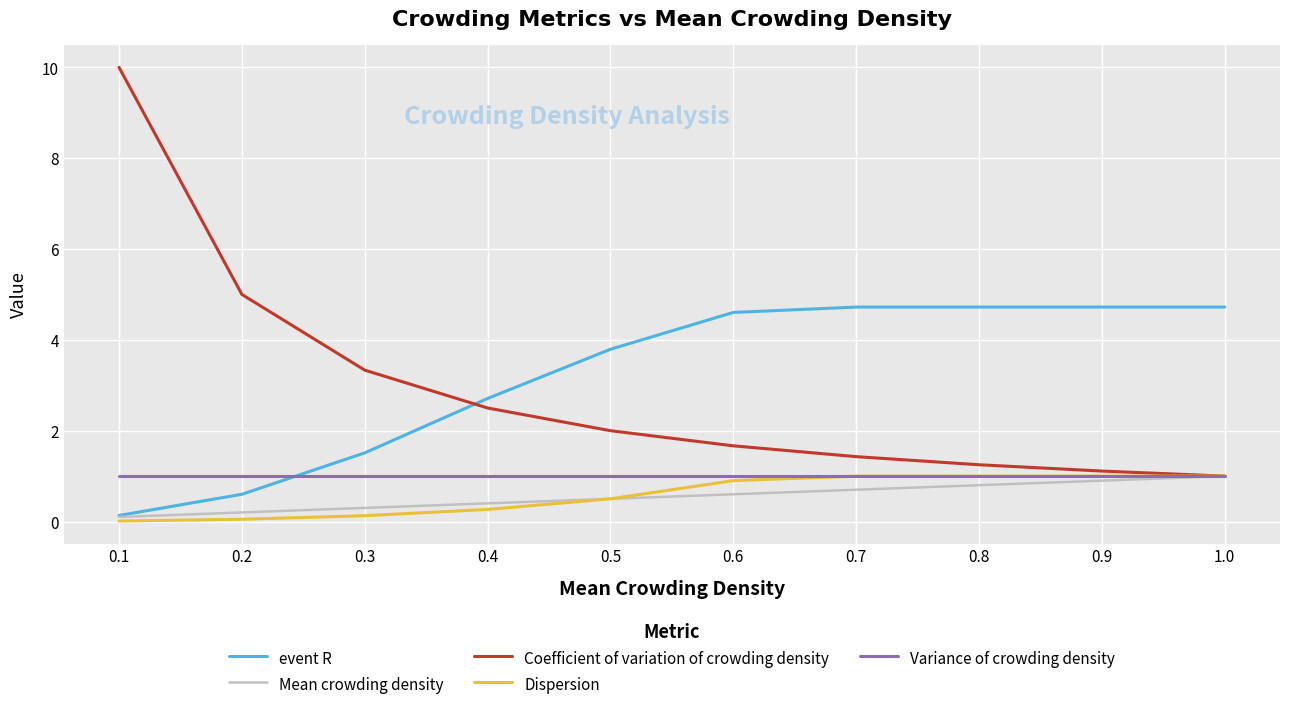

Which series has the largest range (max minus min)?

Coefficient of variation of crowding density